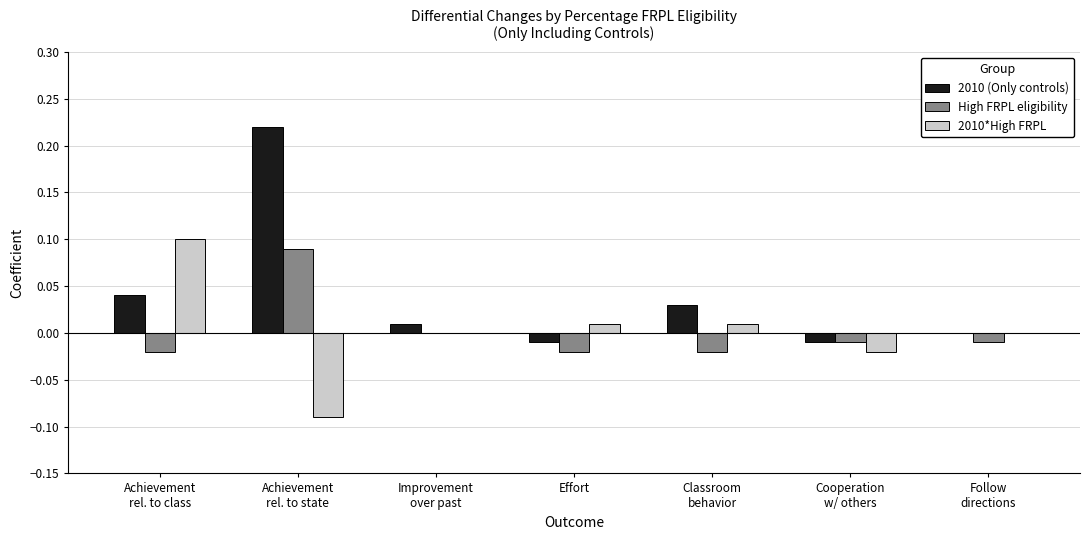

Is the value of 2010 (Only controls) at Classroom
behavior greater than the value of 2010*High FRPL at Improvement
over past?

Yes